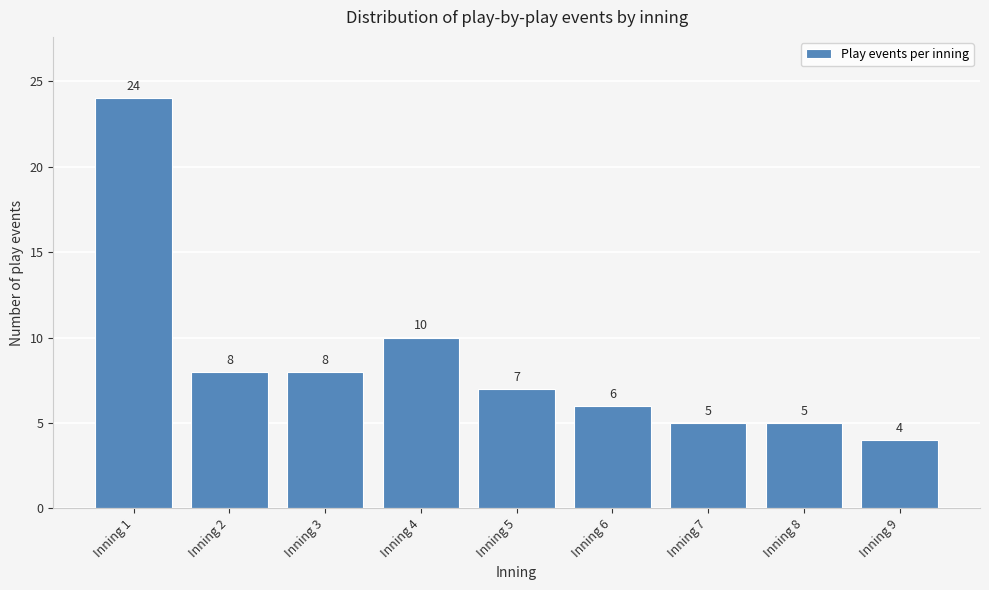

Reading left to right, list all the values displayed in this chart.

Inning 1=24	Inning 2=8	Inning 3=8	Inning 4=10	Inning 5=7	Inning 6=6	Inning 7=5	Inning 8=5	Inning 9=4